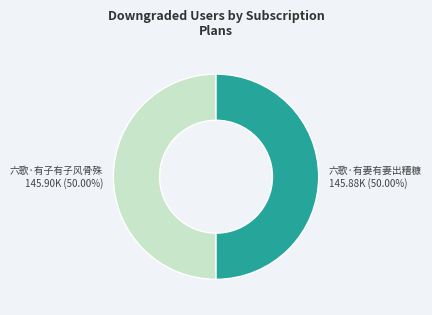

To the nearest percent, what portion does 六歌·有妻有妻出糟糠 represent?

50%